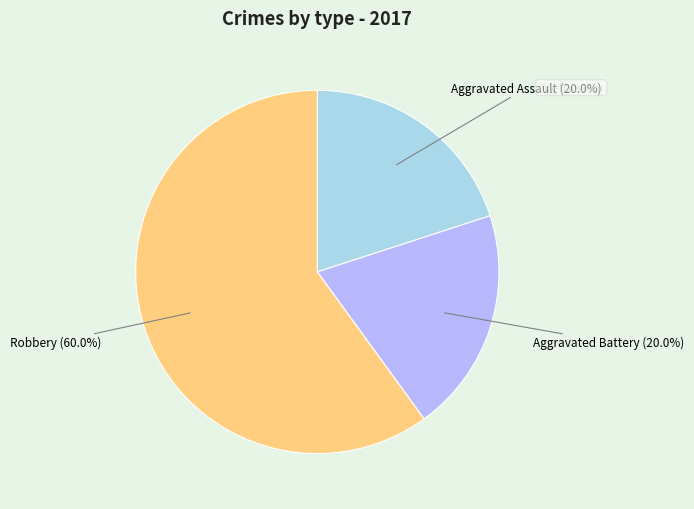

Is there a majority slice in this chart?

Yes